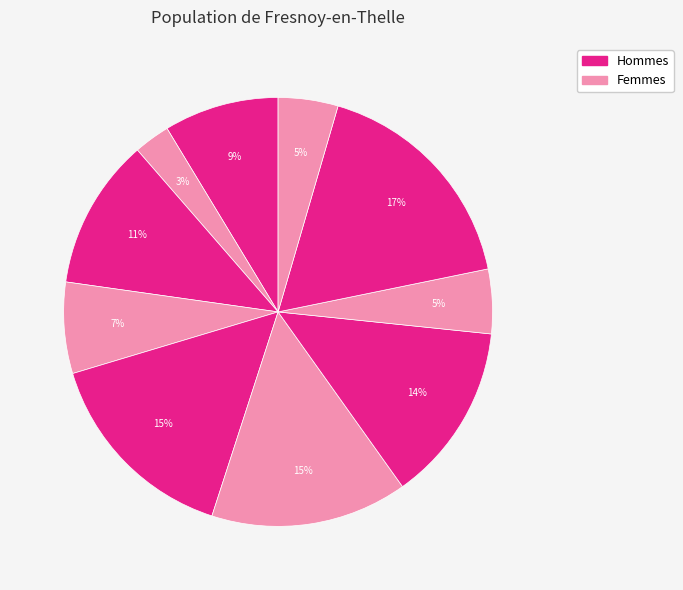

Count the number of slices in the pie.

10